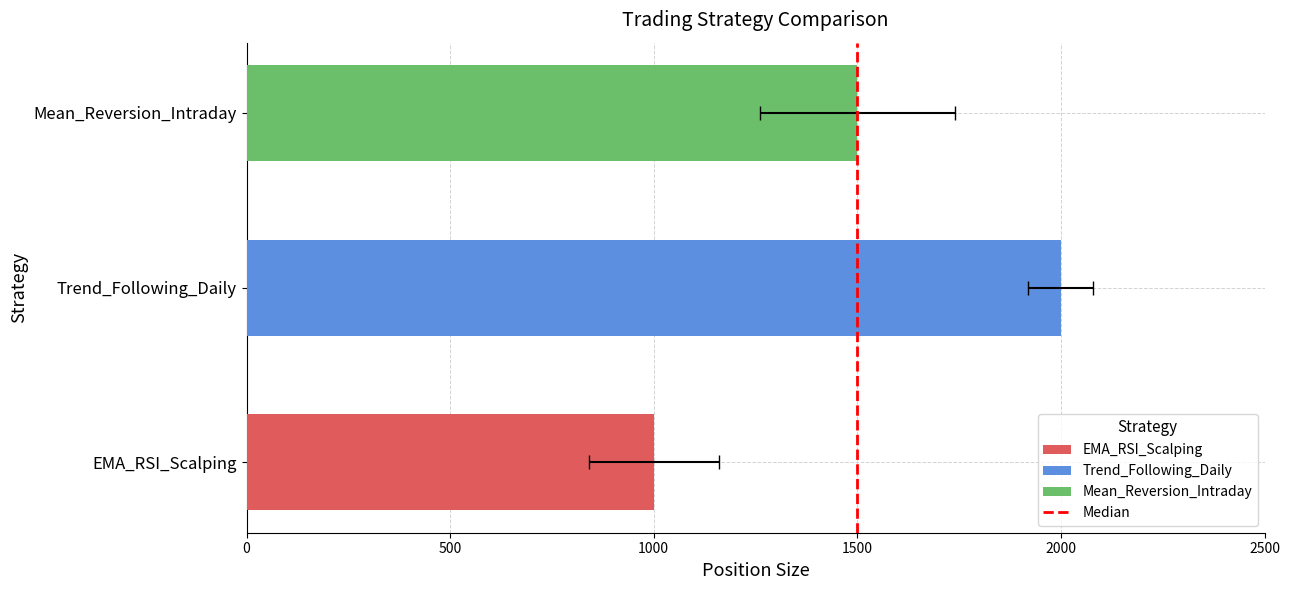

What is the maximum value for Position_Size?

2000.0